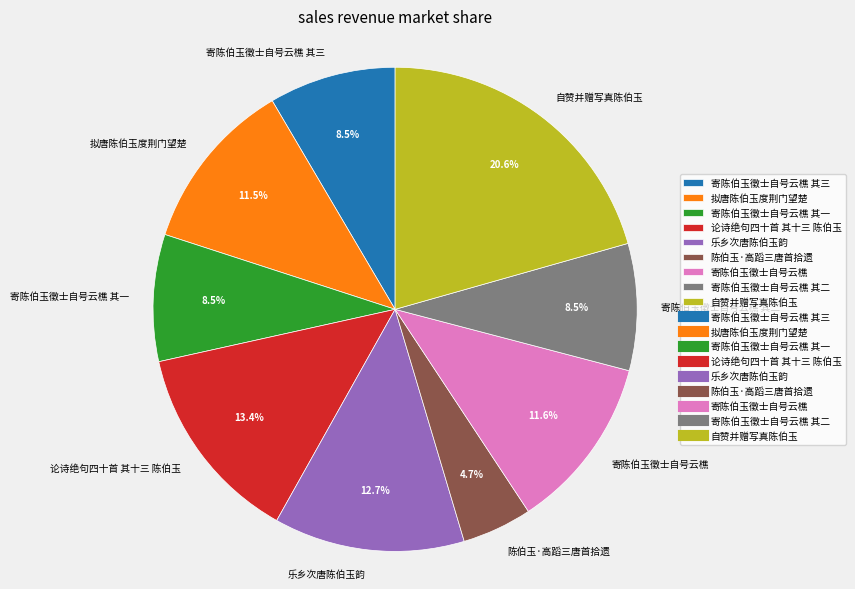

Between 拟唐陈伯玉度荆门望楚 and 寄陈伯玉徵士自号云樵 其三, which is larger?

拟唐陈伯玉度荆门望楚